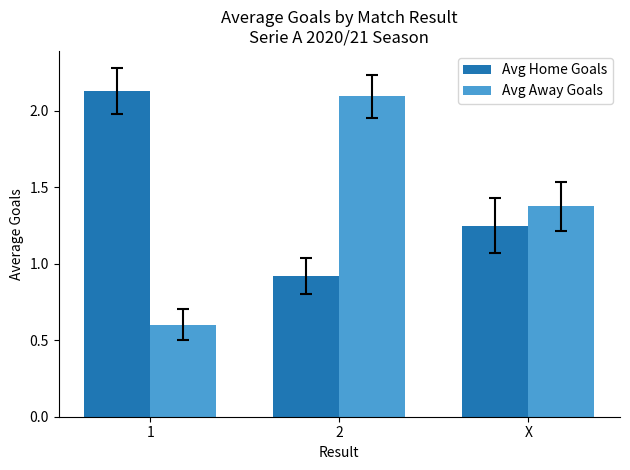

Between 1 and 2, which series saw the biggest shift?

Avg Away Goals